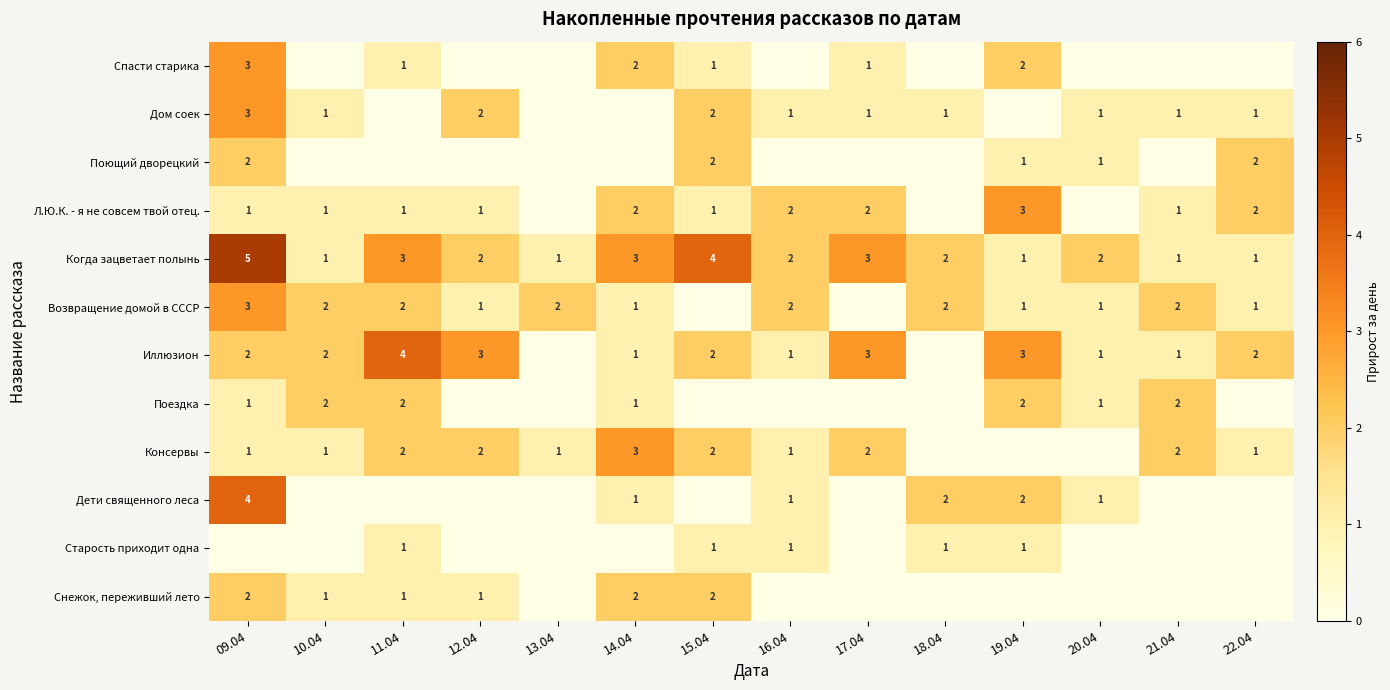

What is the sum of the Когда зацветает полынь values at 22.04 and 15.04?

5